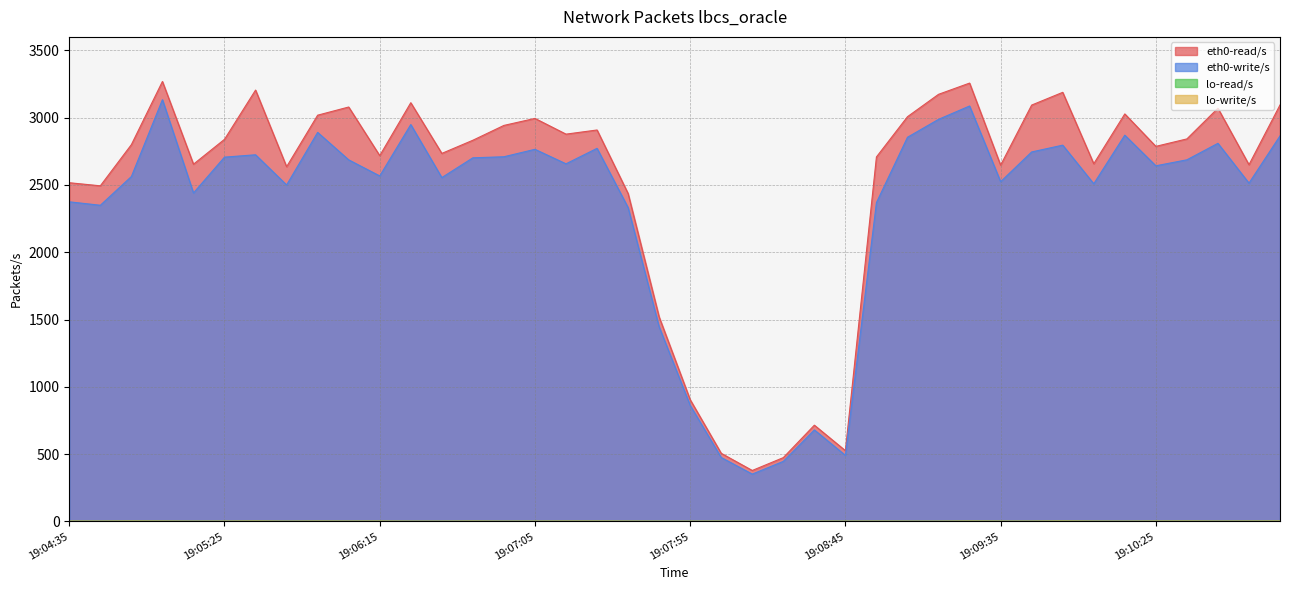

What position from the right is 19:05:55?

32